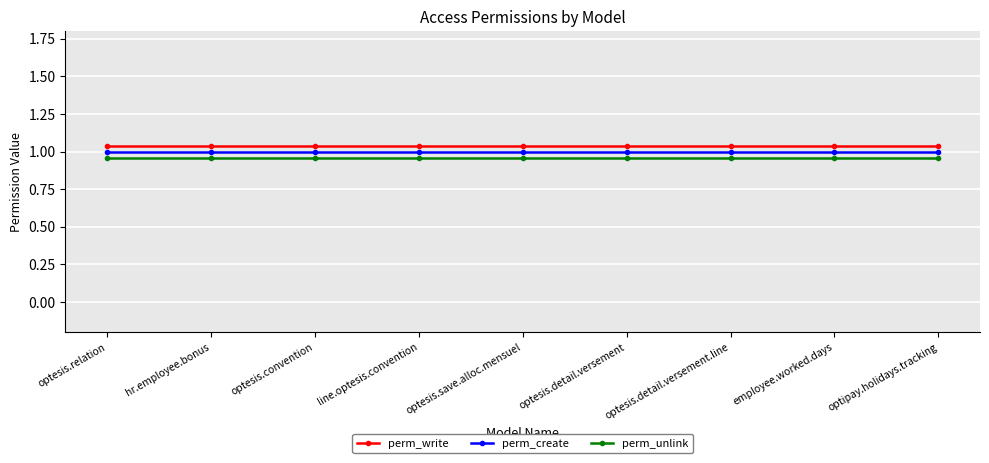

True or false: perm_create and perm_write intersect in this chart.

False